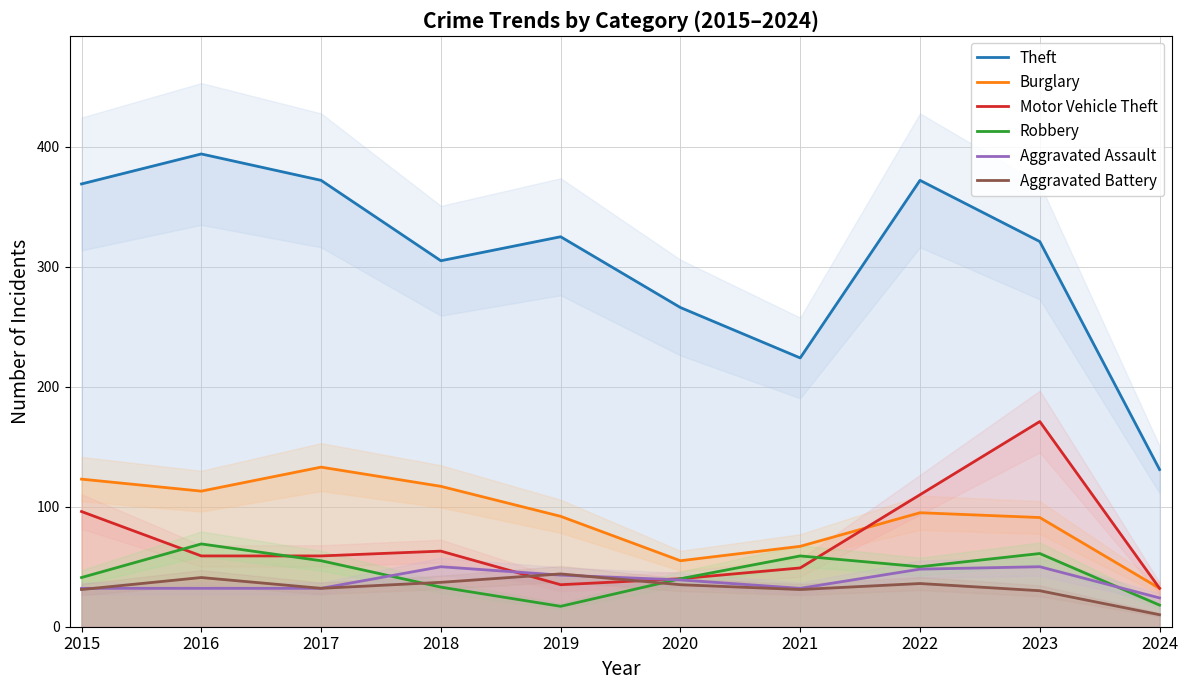

The value of Aggravated Battery at 2016 is 16. True or false?

False